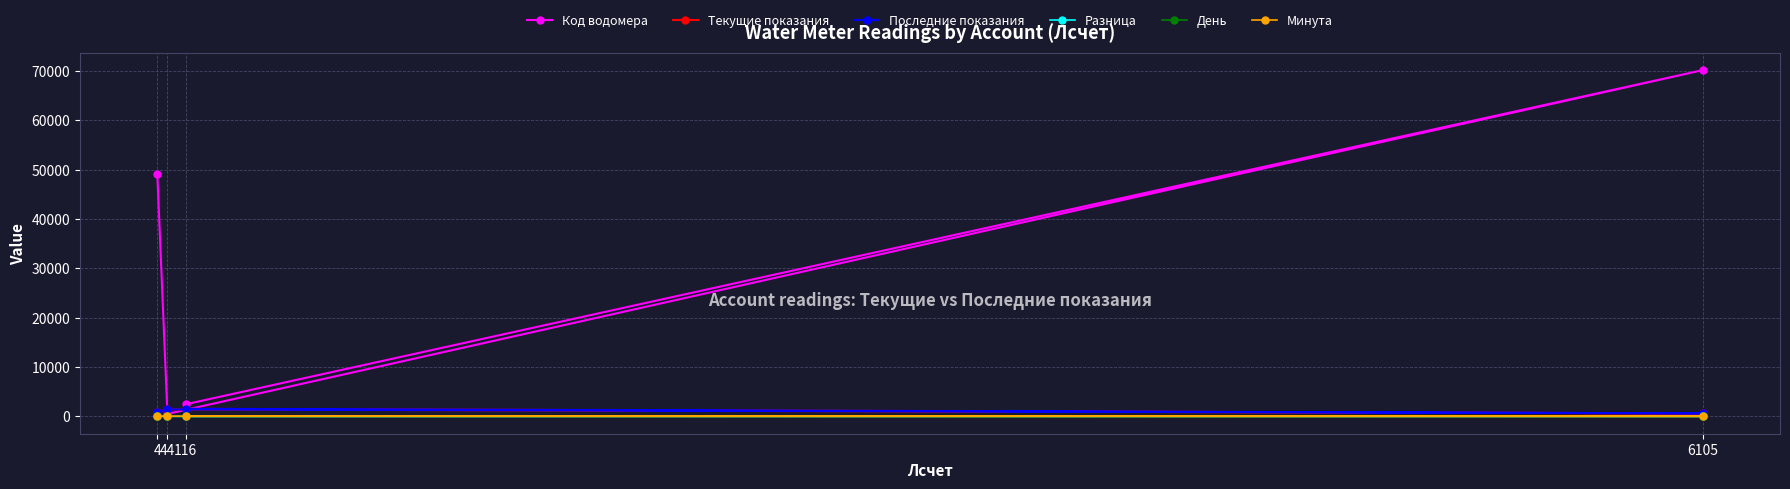

In Минута, how many points are higher than both neighbors (excluding endpoints)?

1